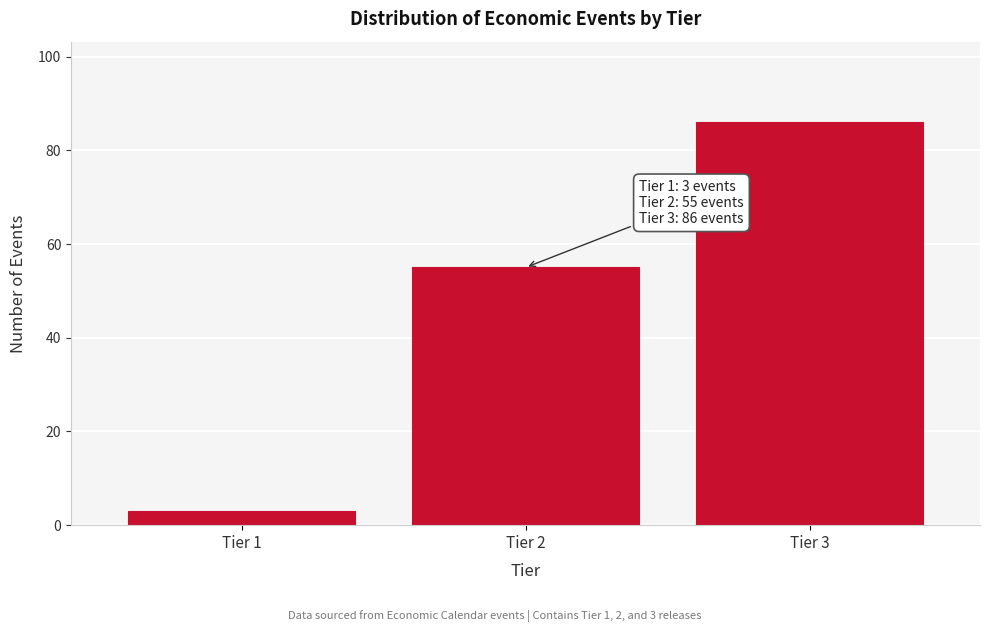

Reading left to right, what are all the values shown in this chart?

Tier 1=3	Tier 2=55	Tier 3=86